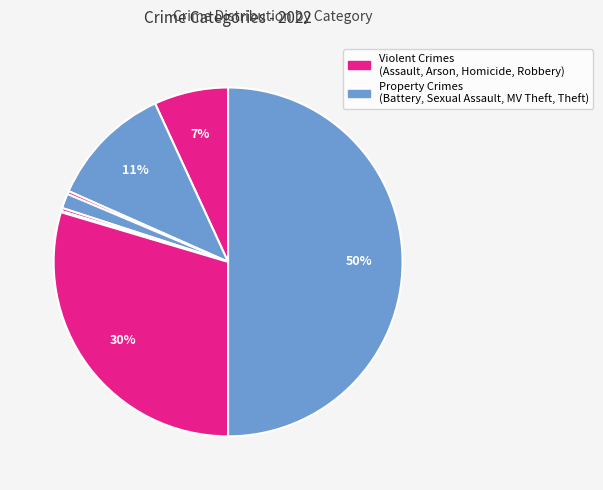

To the nearest percent, what is the average slice percentage?

11%